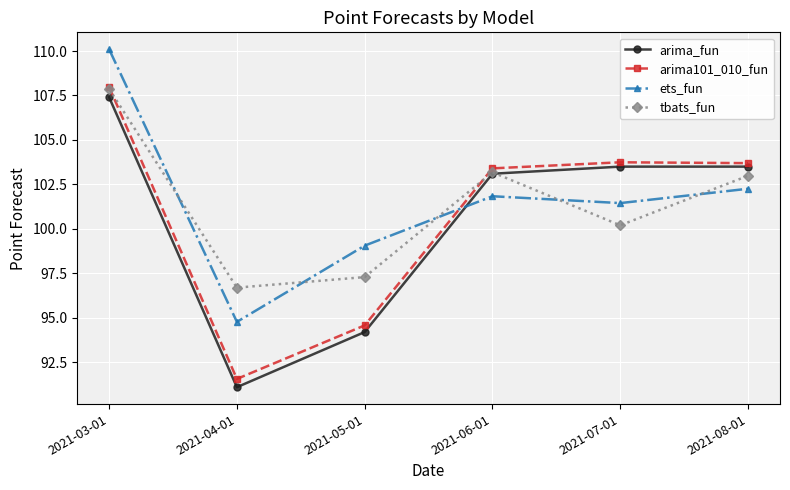

Between 2021-05-01 and 2021-07-01, which series saw the biggest shift?

arima_fun